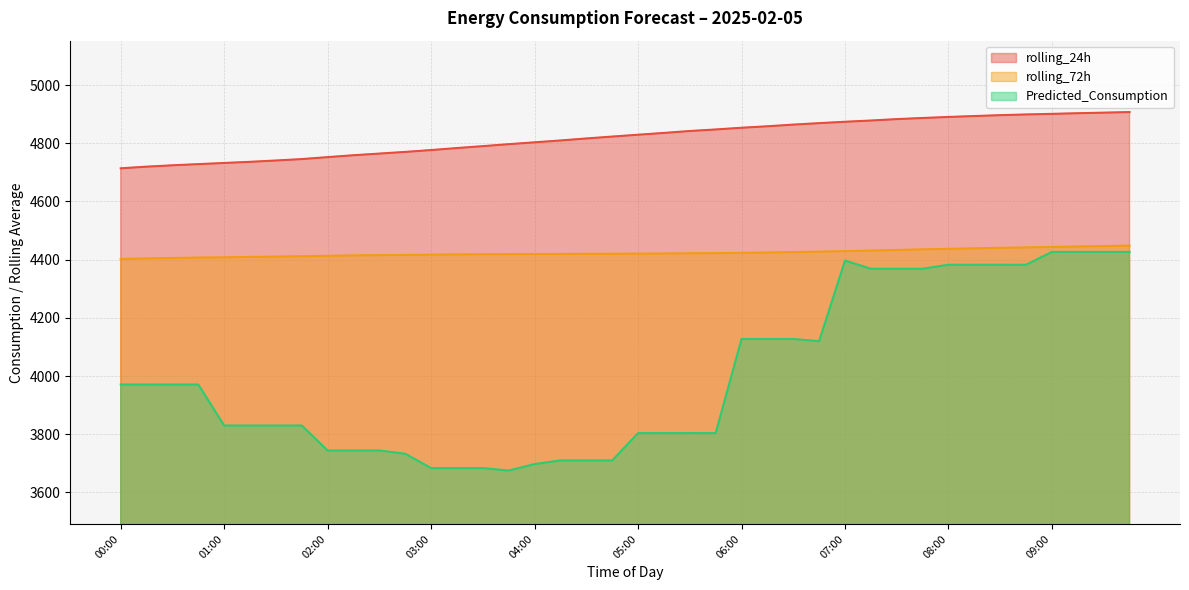

The value of Predicted_Consumption at 09:15 is 6146.8. True or false?

False